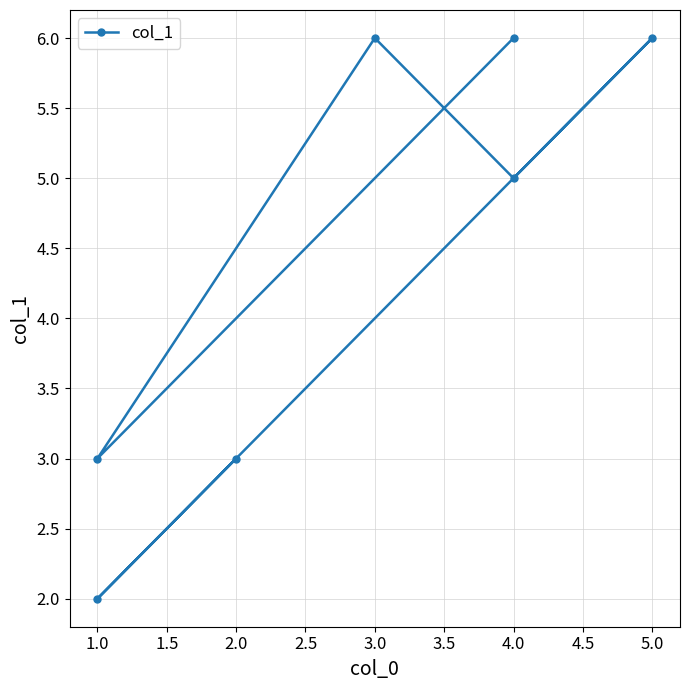

Does the chart have visible grid lines?

Yes